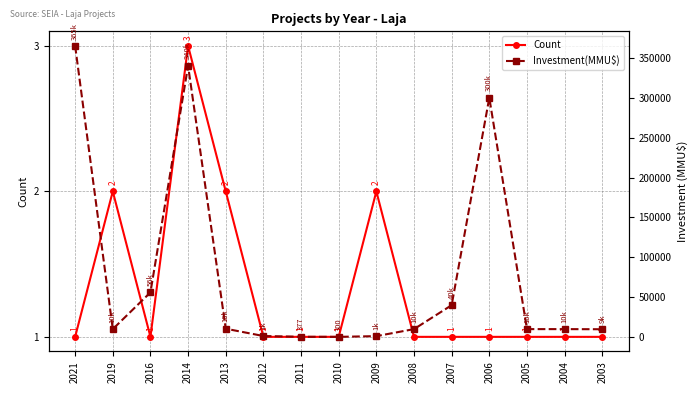

What are all the series names shown in the legend?

Count, Investment(MMU$)